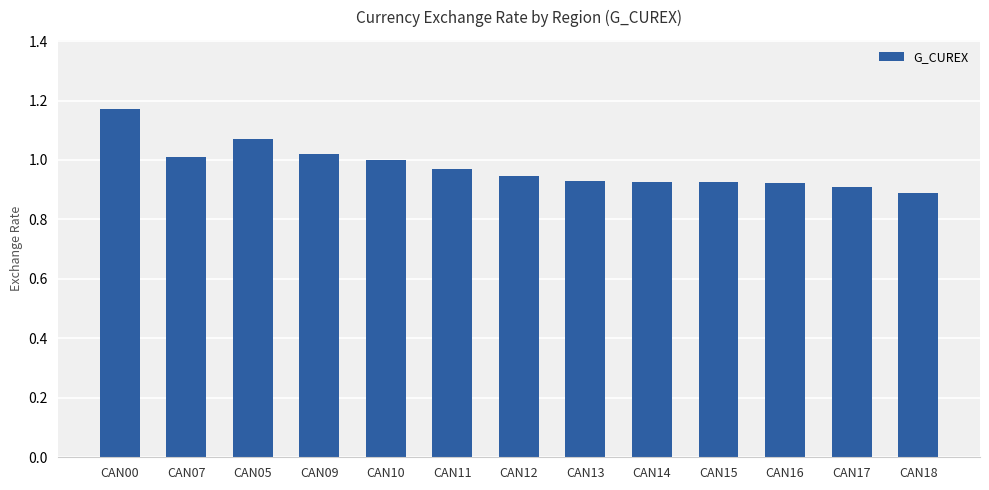

The chart shows a value of 1.6 at CAN09. True or false?

False